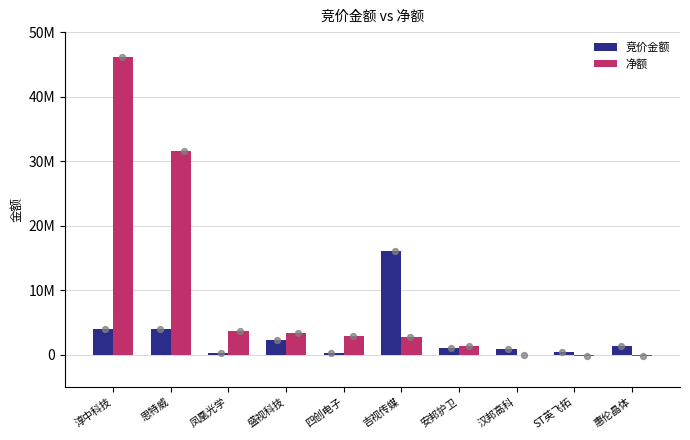

Which series has the largest total across all categories?

净额